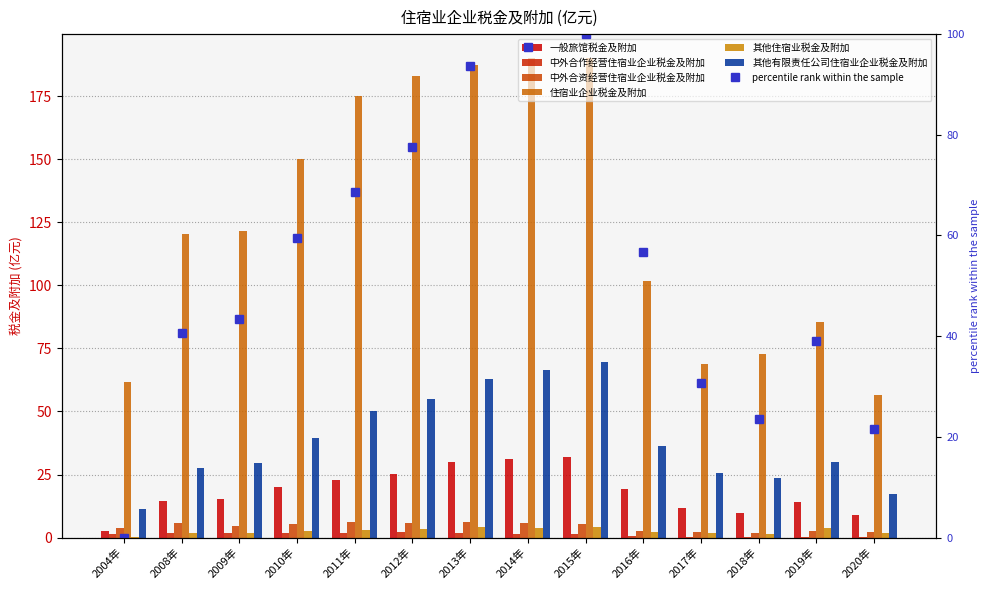

Which label corresponds to the smallest value in the chart?

2020年